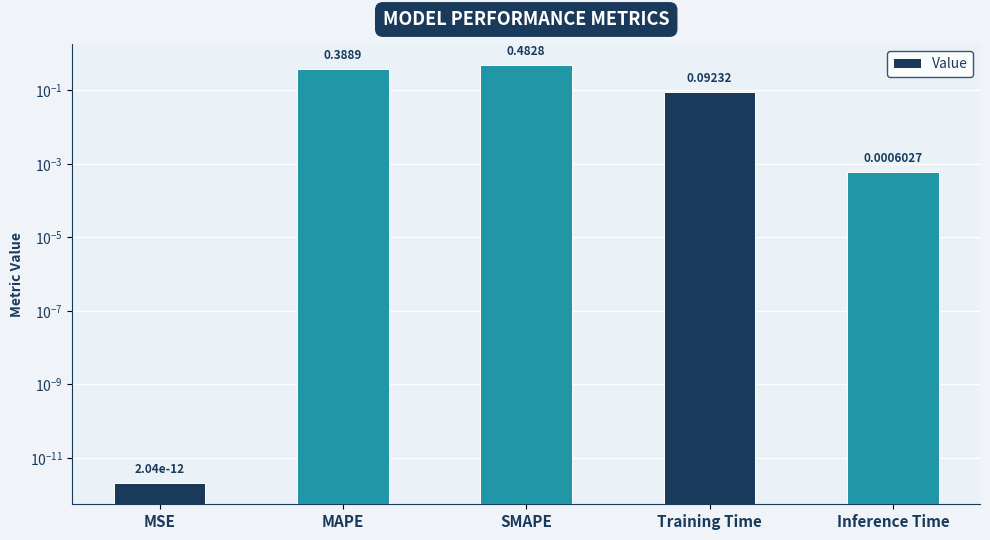

List the labels in order of value, smallest first.

MSE, Inference Time, Training Time, MAPE, SMAPE